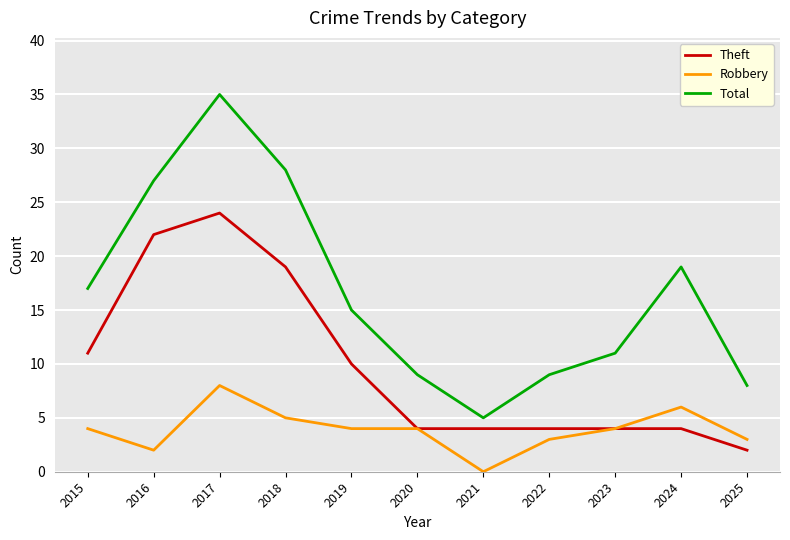

Does the chart have visible grid lines?

Yes